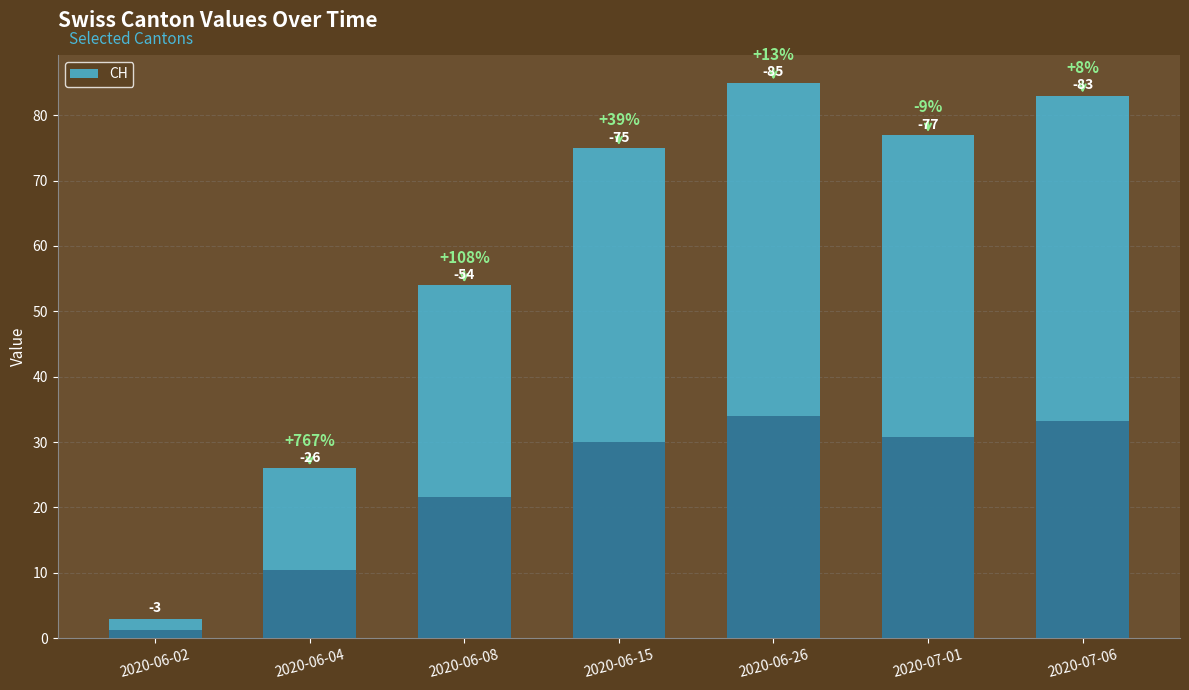

What position from the left is 2020-06-04?

2